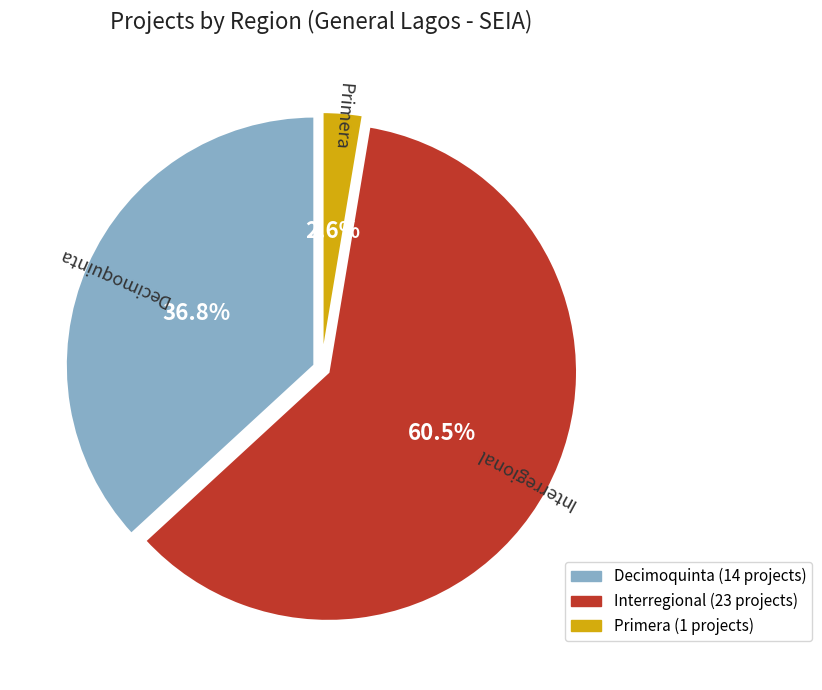

True or false: Decimoquinta accounts for 37% of the total.

True